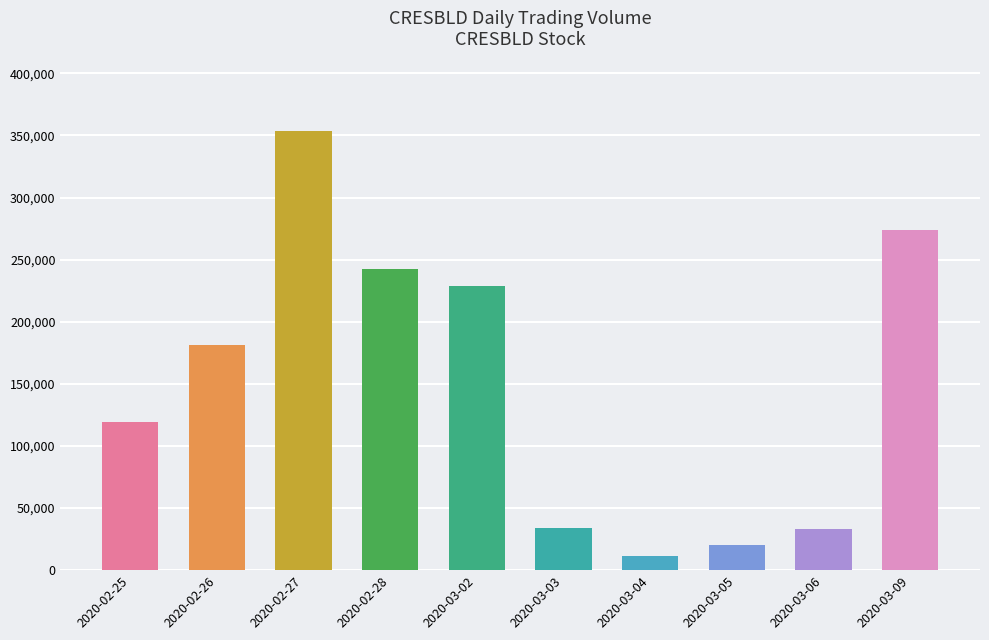

What is the label of the 6th bar from the left?

2020-03-03